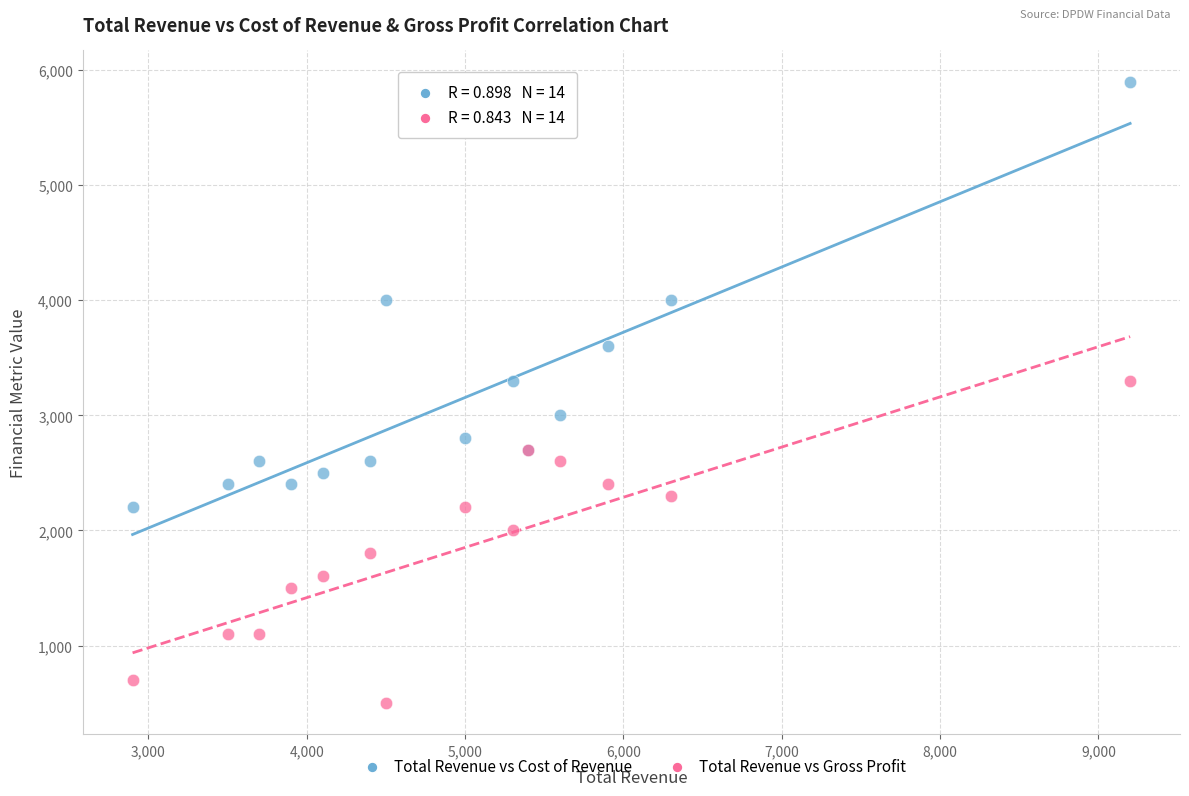

Which series reaches the maximum Y coordinate?

Total Revenue vs Cost of Revenue